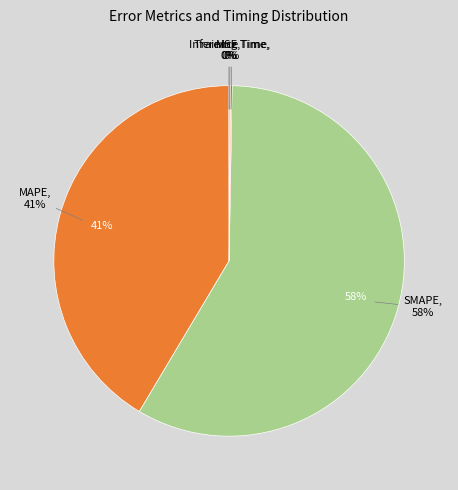

To the nearest percent, what is the difference between the largest and smallest slice percentages?

58%